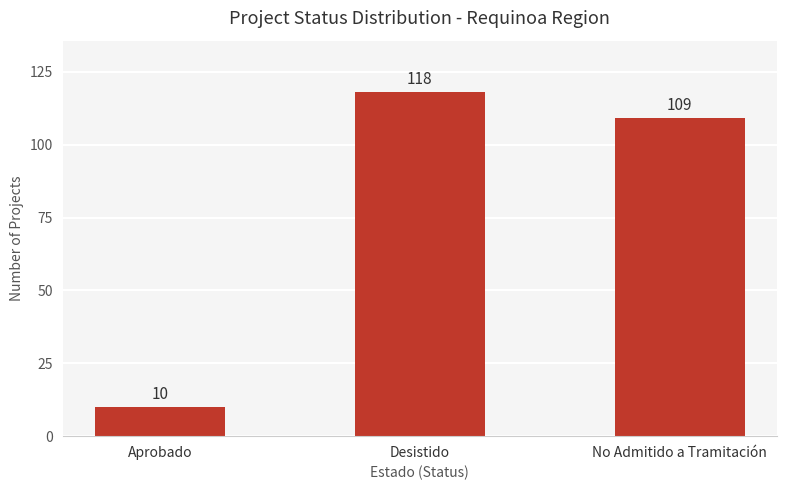

Between Desistido and Aprobado, which is larger?

Desistido